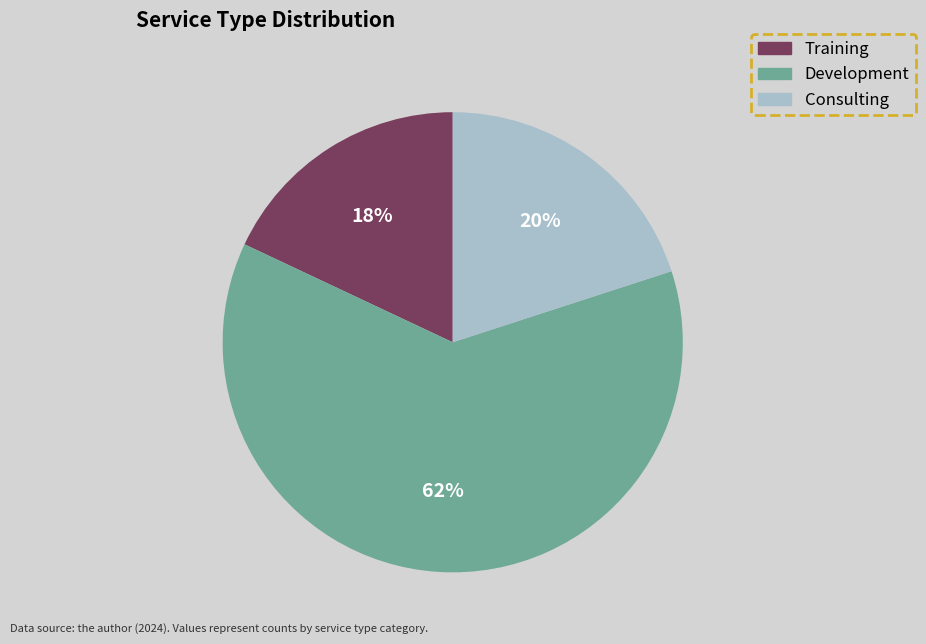

Does Consulting account for over 50% of the chart?

No